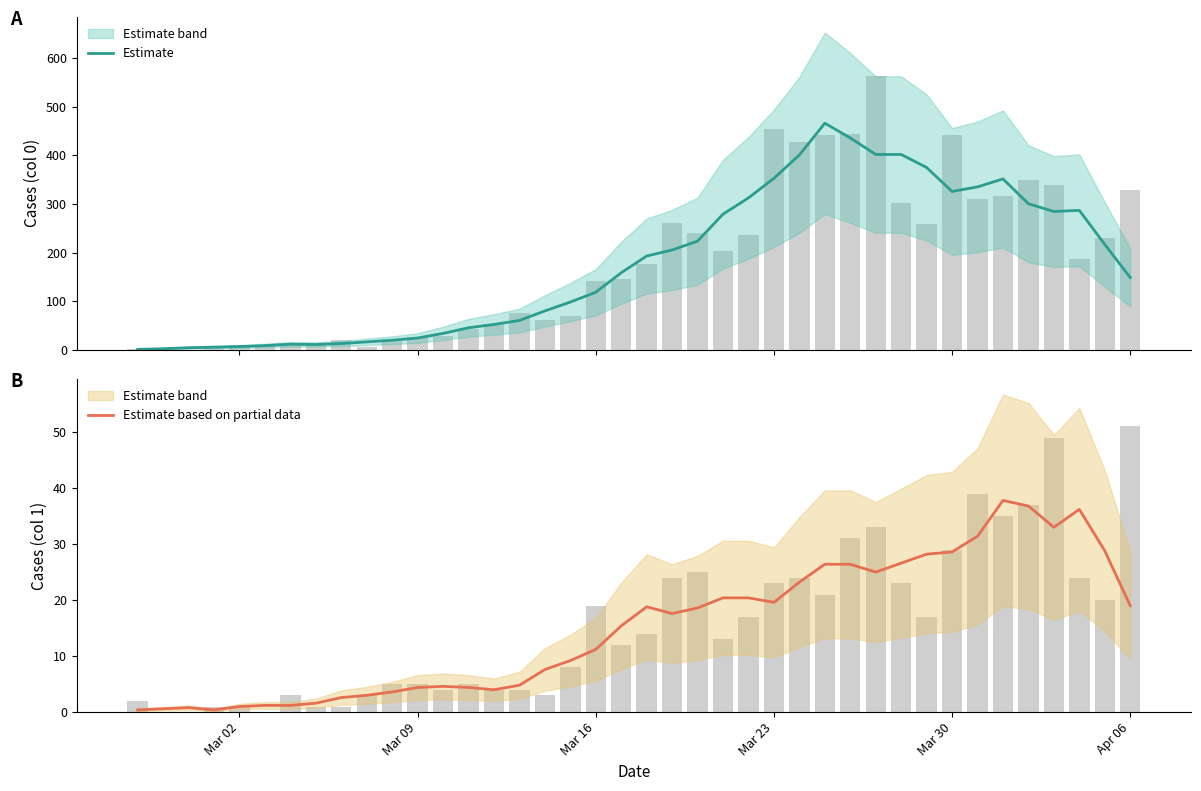

The Estimate based on partial data series shows 4.8 at Mar 16. True or false?

False